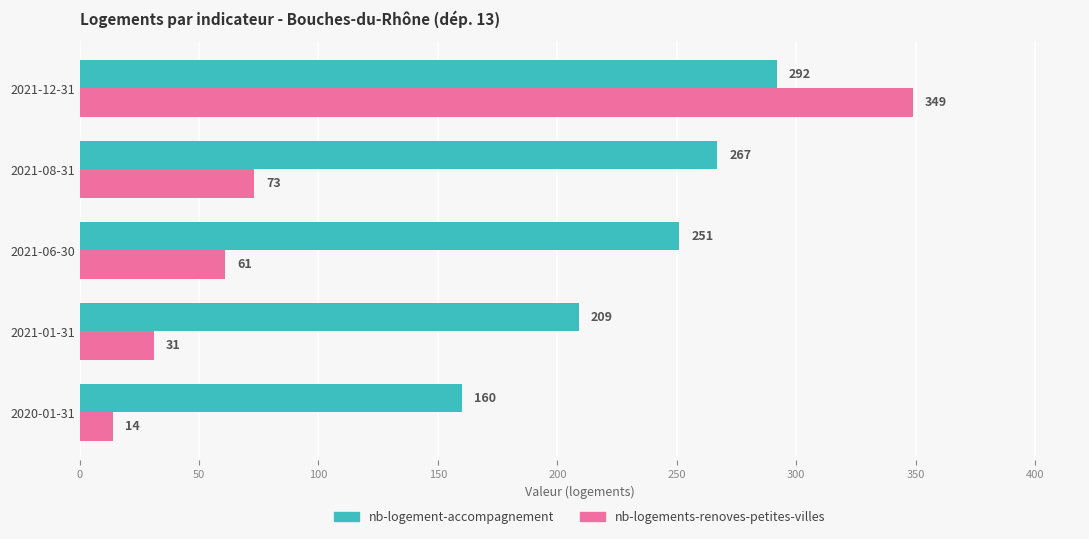

Which series has the largest total across all categories?

nb-logement-accompagnement